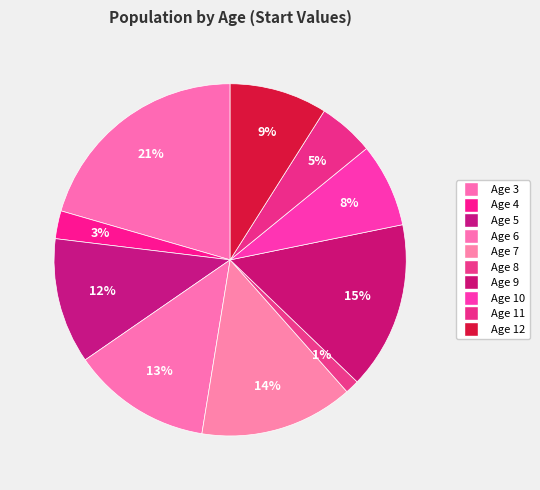

Count the number of slices in the pie.

10